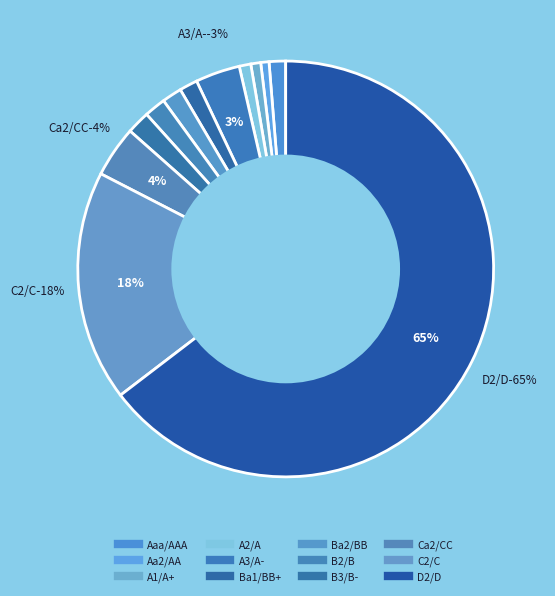

How much of the chart is everything except B2/B?

98.6%